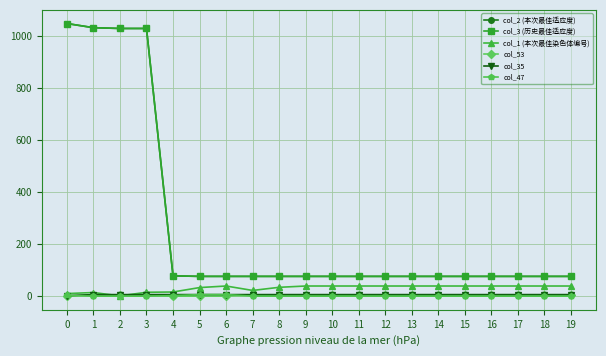

Between 15 and 18, which is larger?

15